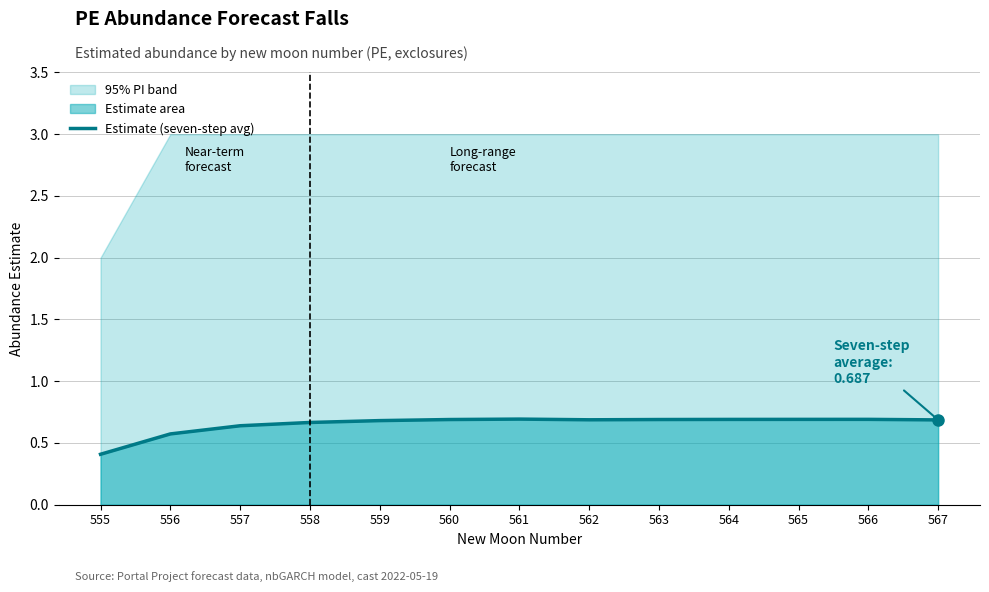

The chart shows a value of 1.2 at 566. True or false?

False